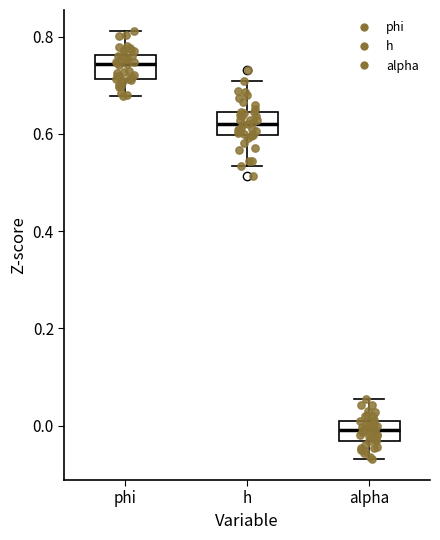

Which box has the highest median line?

phi